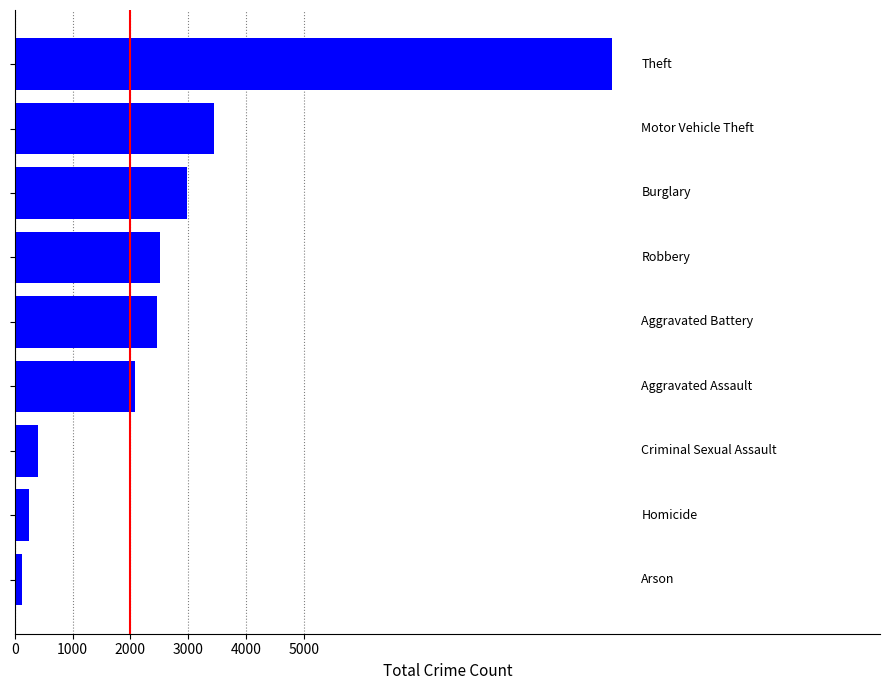

What is the greatest value displayed?

10329